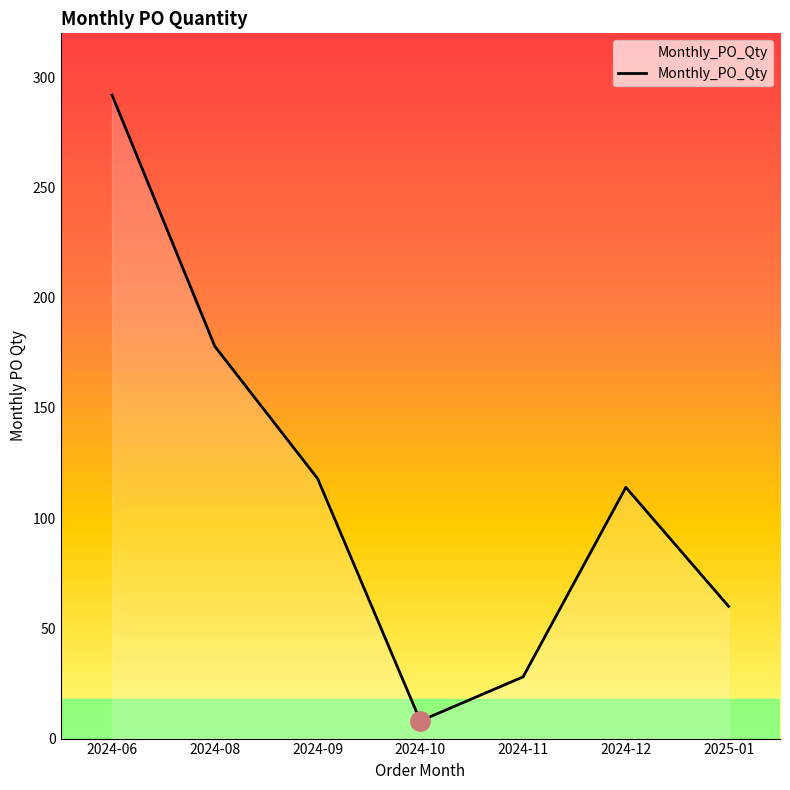

At which label is the value closest to 150?

2024-08